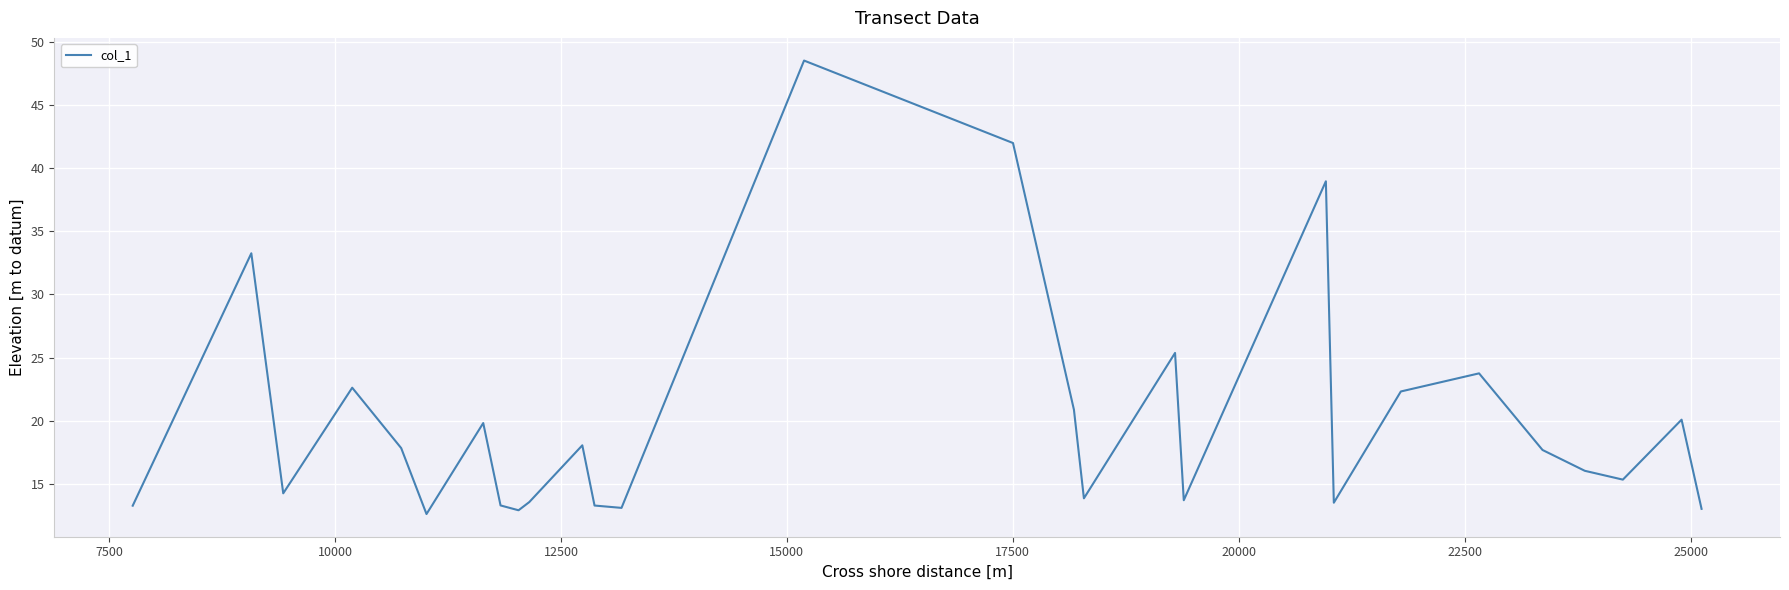

What is the minimum value shown in the chart?

12.6